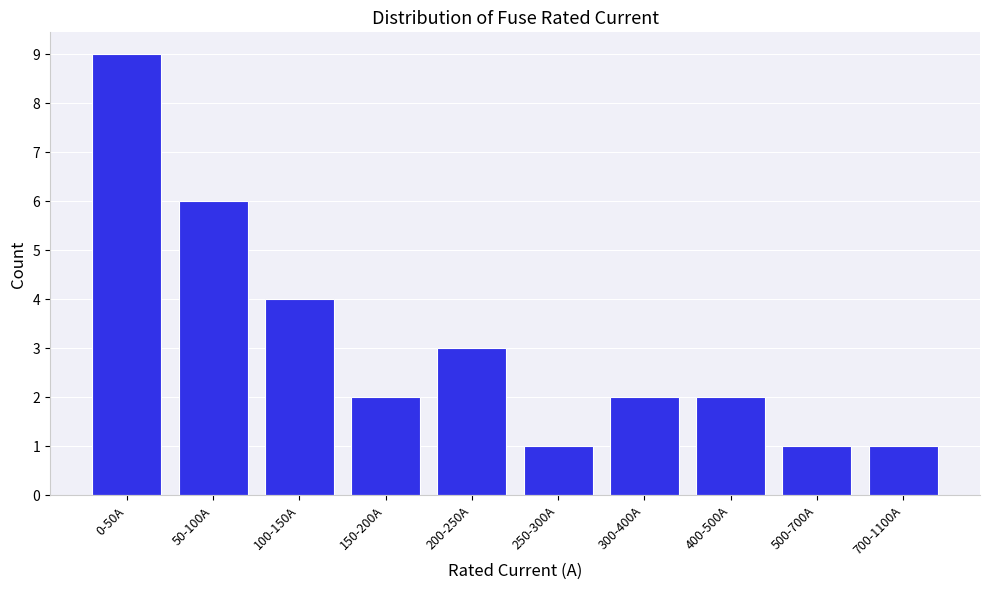

Reading left to right, extract all data points from this chart.

9	6	4	2	3	1	2	2	1	1